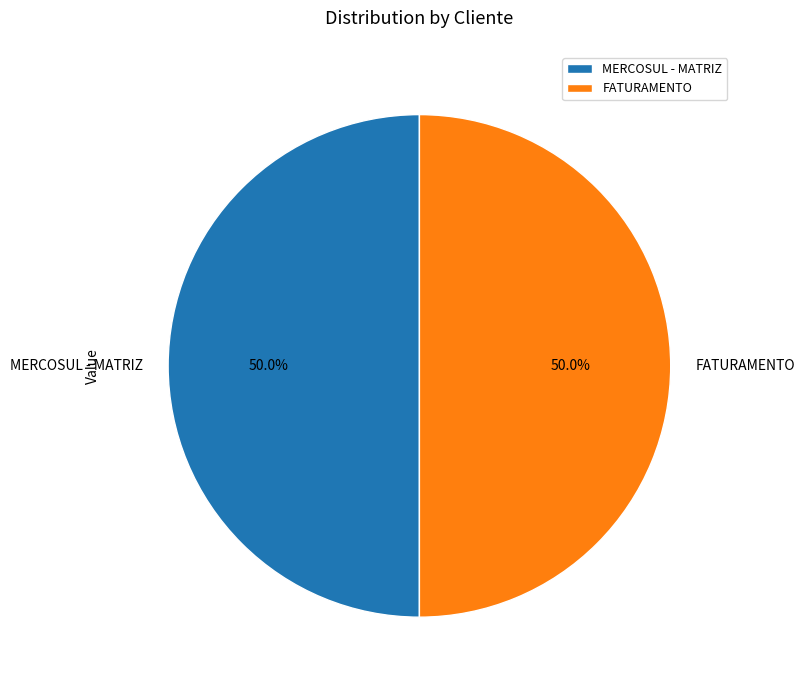

What is the ratio of the value at FATURAMENTO to the value at MERCOSUL - MATRIZ?

1.0